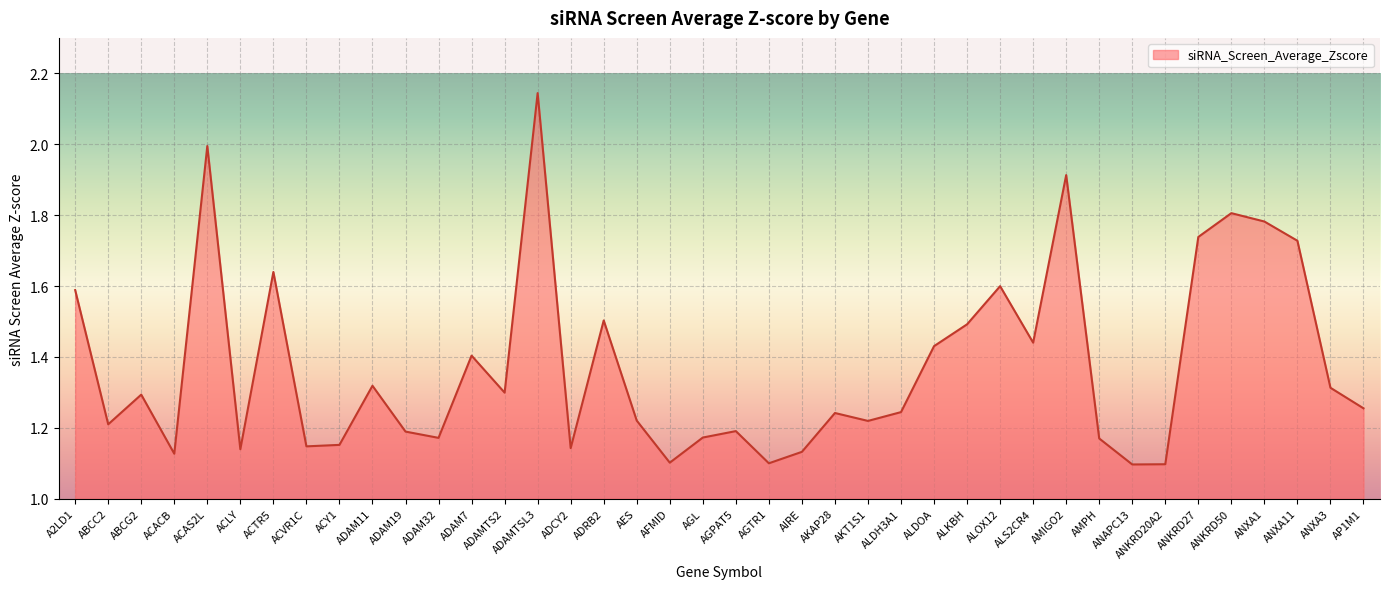

What is the ratio of the value at ANKRD20A2 to the value at AGPAT5?

0.9